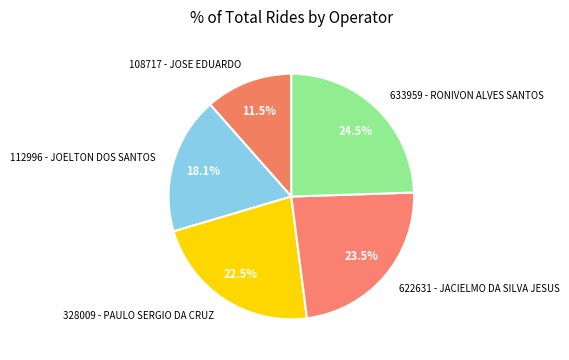

To the nearest percent, what is the average slice percentage?

20%